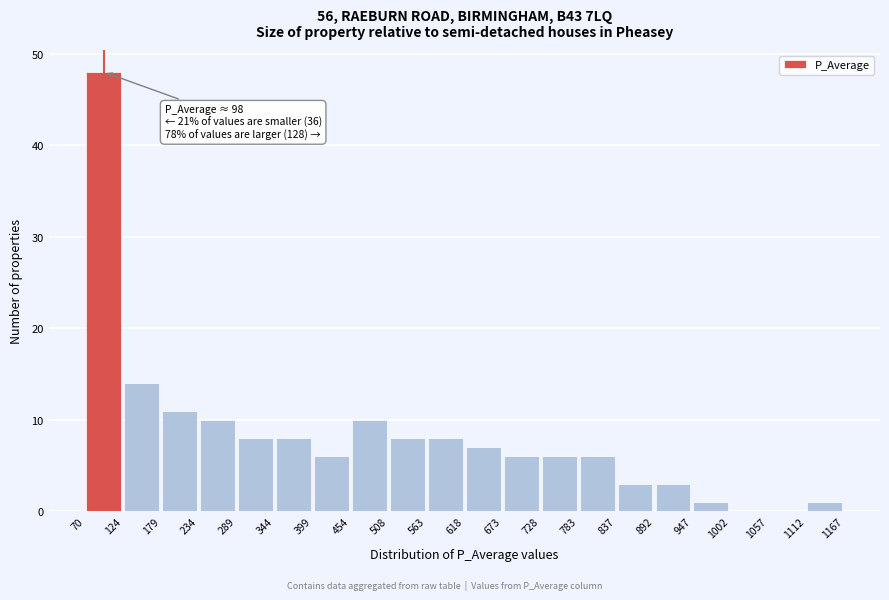

Over which range of the x-axis is the bar tallest?

70 to 124